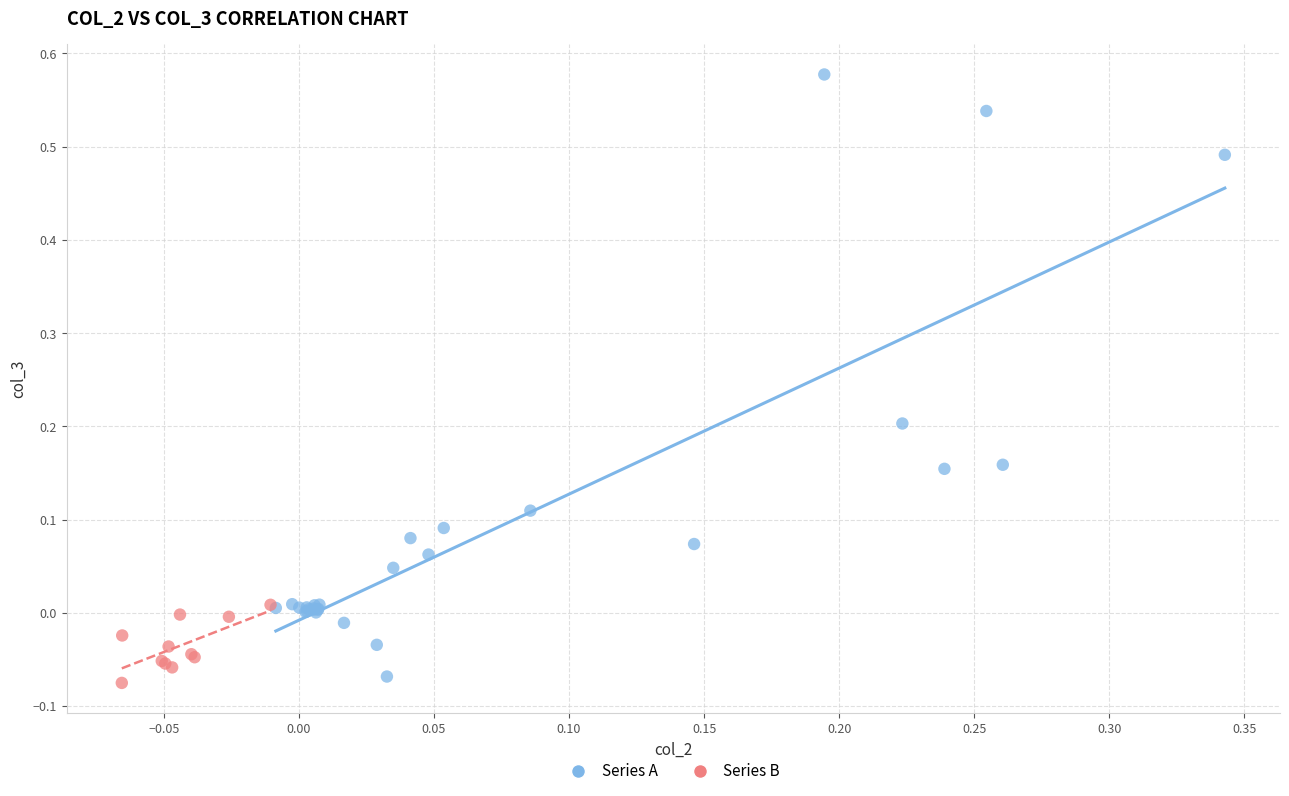

Which series has the widest spread of Y values?

Series A